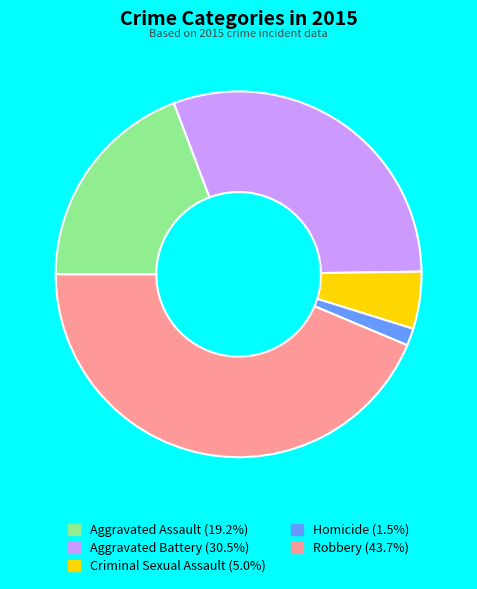

Approximately how many times larger is the value at Aggravated Assault compared to Homicide?

12.6